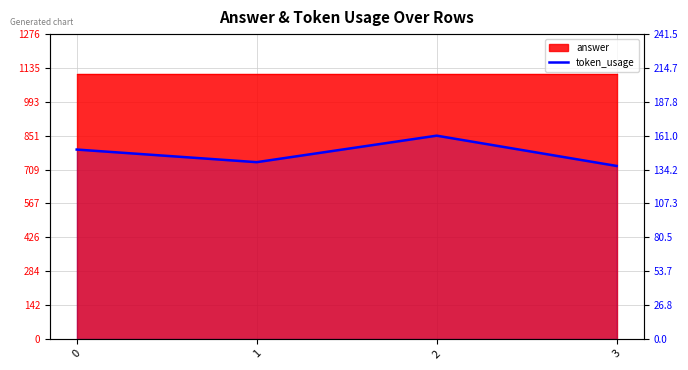

Which has a higher value, 2 or 3?

2